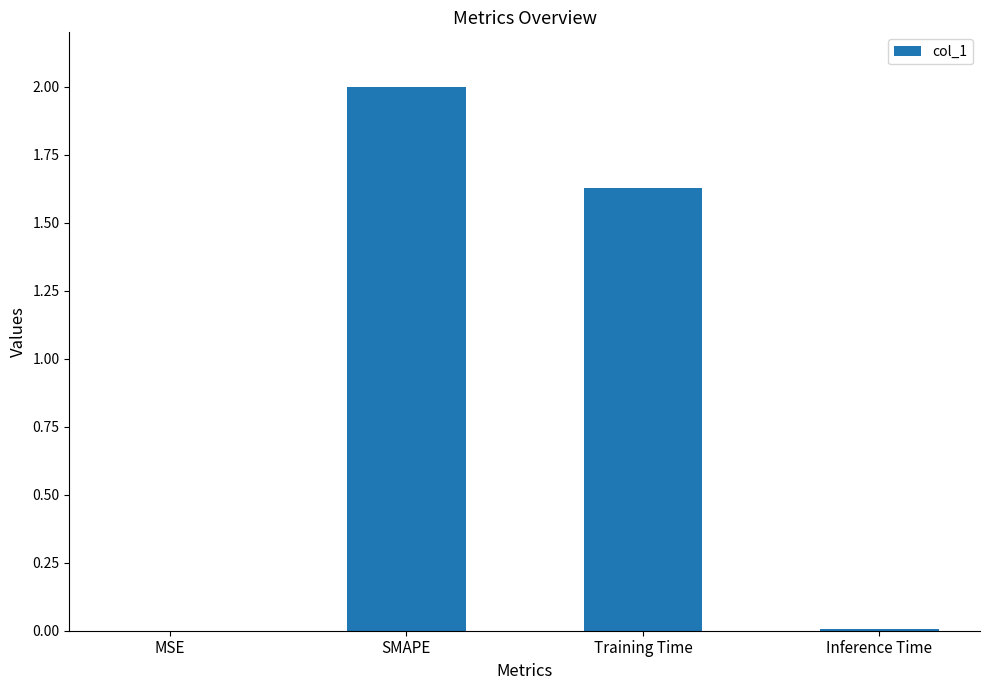

What is the sum of all values?

3.6